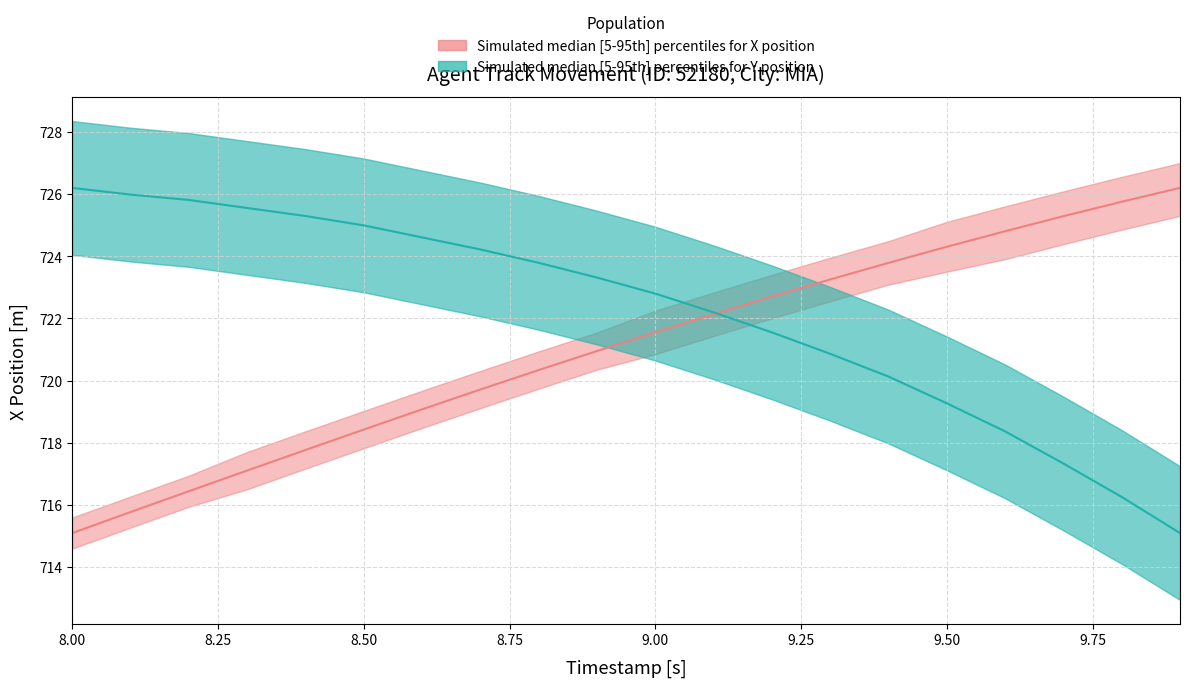

How many values in the Y position median series exceed 723?

10